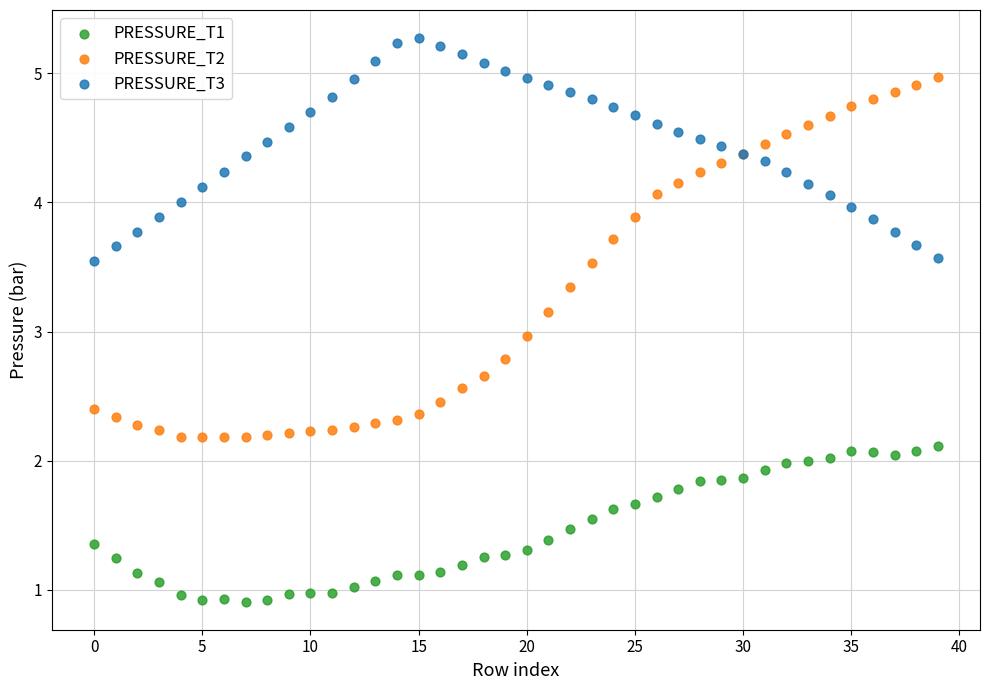

Which series contains the highest Y value?

PRESSURE_T3